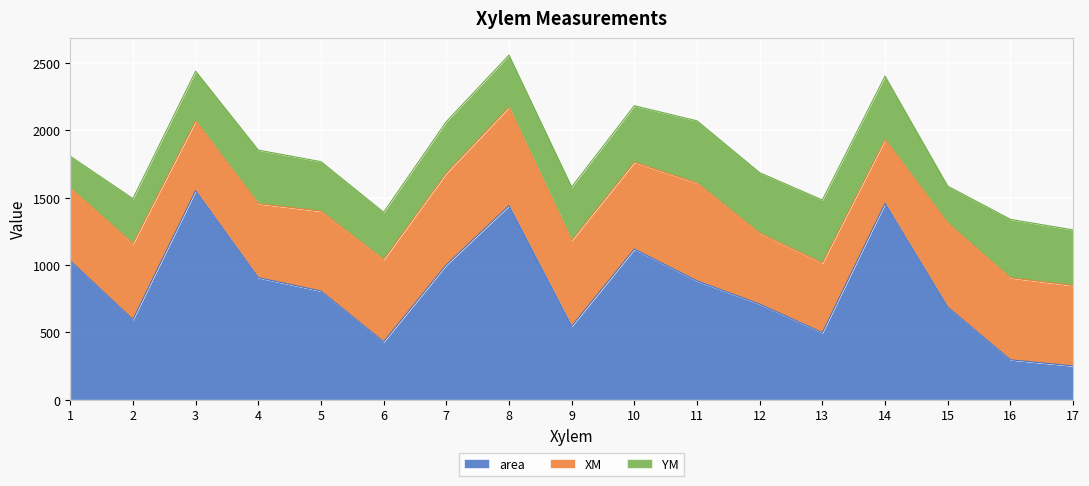

Reading left to right, transcribe all the data shown in this chart.

area: 1031.8	595.6	1552.3	906.2	807.0	430.3	1001.6	1441.2	546.0	1118.8	882.4	709.9	497.9	1458.0	688.1	296.4	250.8
XM: 541.0	563.5	518.2	549.3	593.2	610.9	681.5	731.1	637.3	645.4	726.9	527.4	518.0	474.2	623.7	609.1	597.0
YM: 235.2	333.8	369.0	398.0	367.5	350.7	381.7	386.5	396.2	418.9	461.6	448.6	466.9	470.6	274.1	434.0	413.2